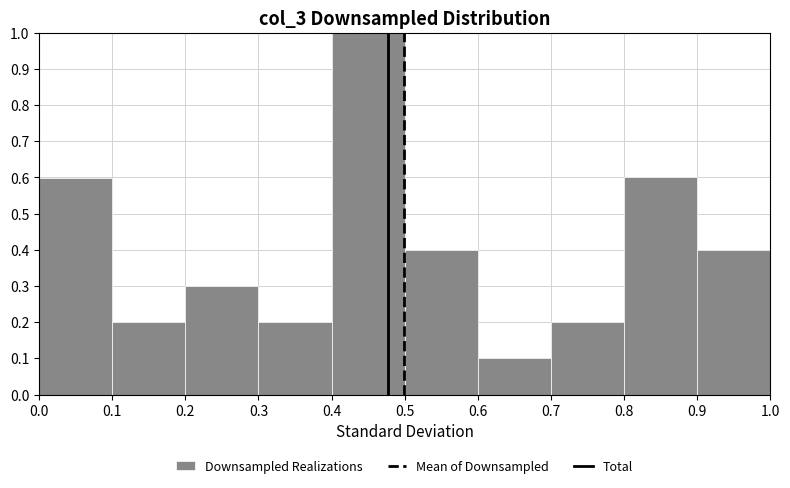

Reading left to right, transcribe this chart: for each bar, give the range it covers on the x-axis and its height. The values are not printed on the chart, so give them approximately, as read against the axis.

0.0 to 0.1: 0.6
0.1 to 0.2: 0.2
0.2 to 0.3: 0.3
0.3 to 0.4: 0.2
0.4 to 0.5: 1.0
0.5 to 0.6: 0.4
0.6 to 0.7: 0.1
0.7 to 0.8: 0.2
0.8 to 0.9: 0.6
0.9 to 1.0: 0.4